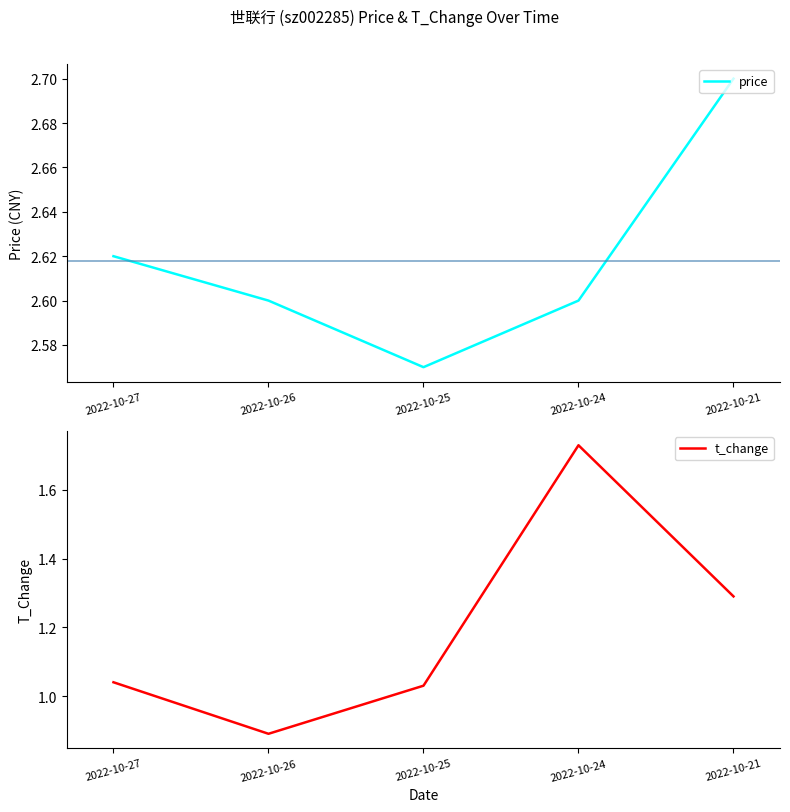

Is it true that t_change equals 1.5 at 2022-10-26?

False